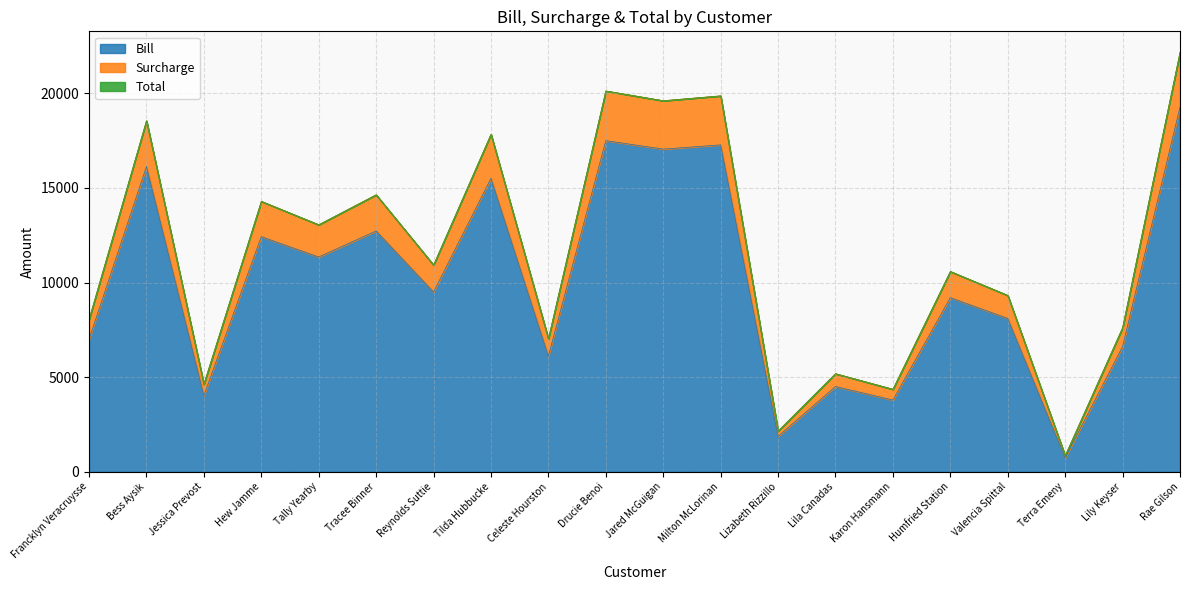

At which category is the sum across all series the highest?

Rae Gilson